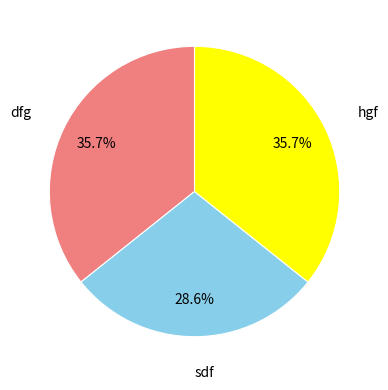

Do sdf and hgf together represent more than half of the pie?

Yes